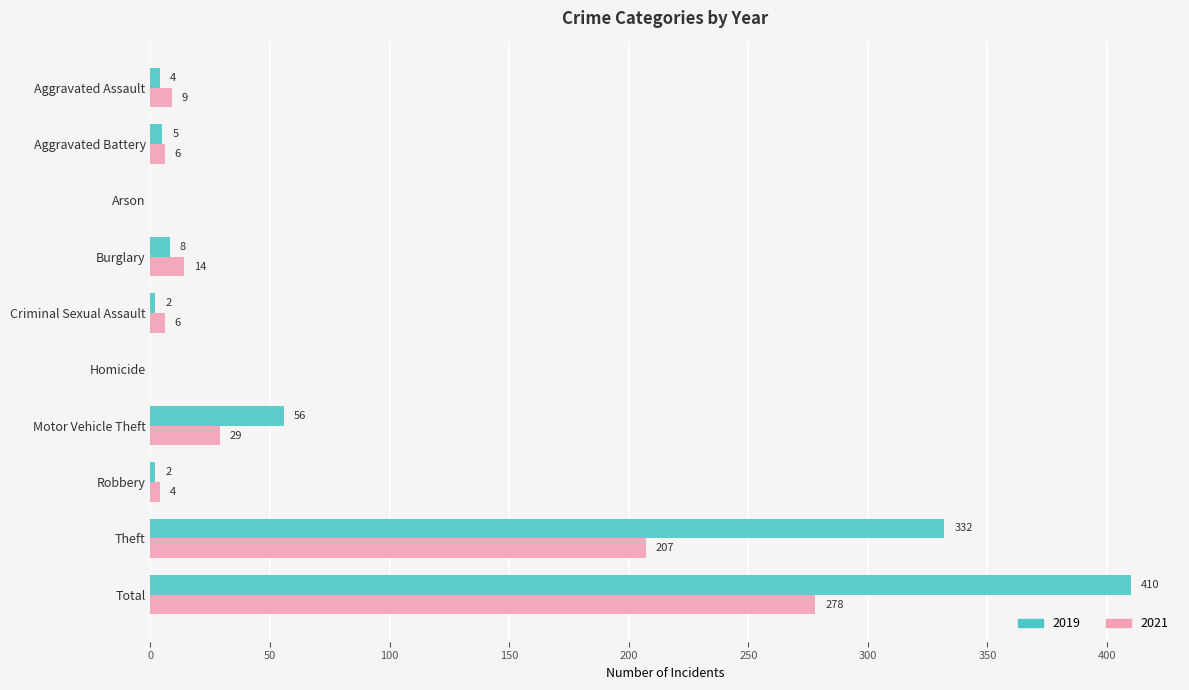

True or false: 2019 has a value of 705 at Total.

False